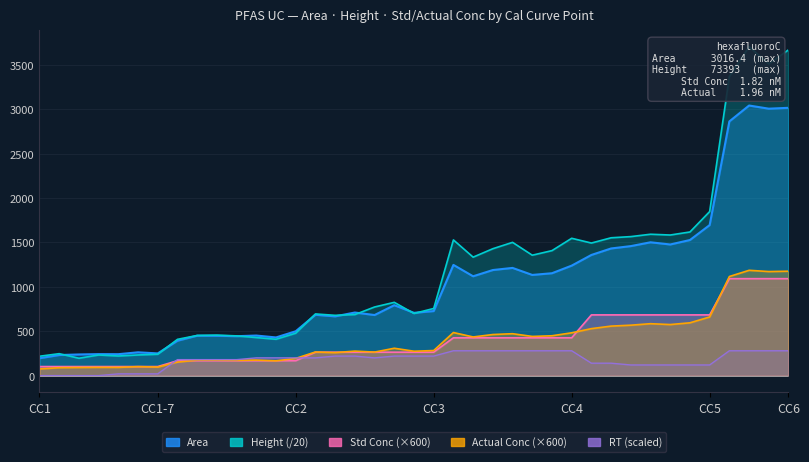

What are all the series names shown in the legend?

RT, Area, Height, Std_Conc, Actual_Conc